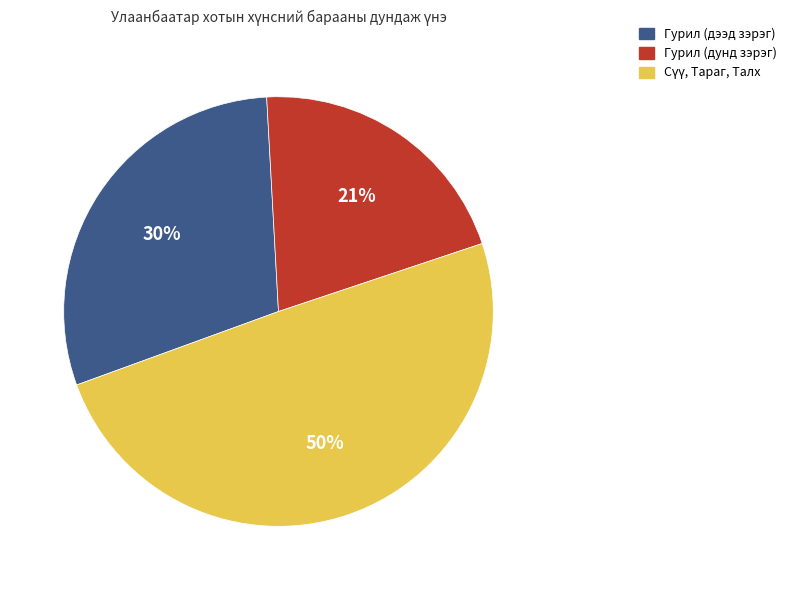

True or false: Гурил (дээд зэрэг) accounts for 20% of the total.

False